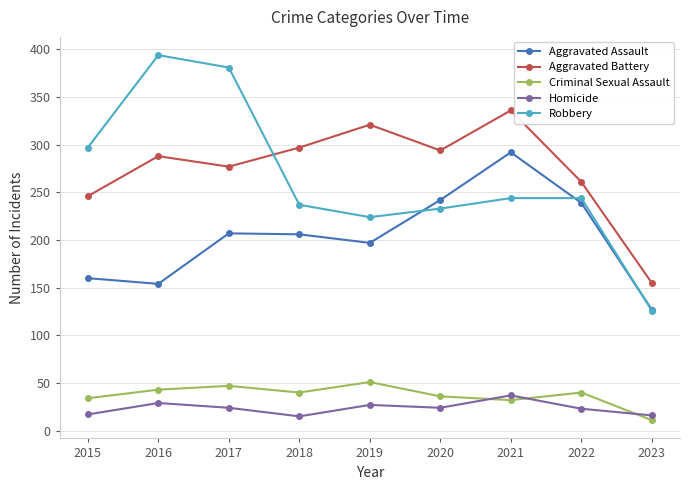

The Homicide series shows 46 at 2016. True or false?

False